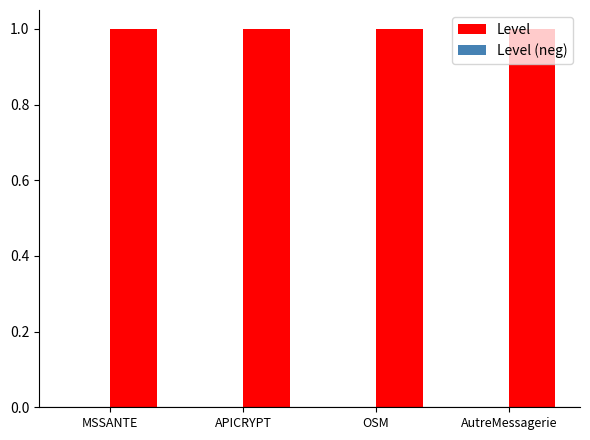

What is the difference between the highest and lowest values at AutreMessagerie?

1